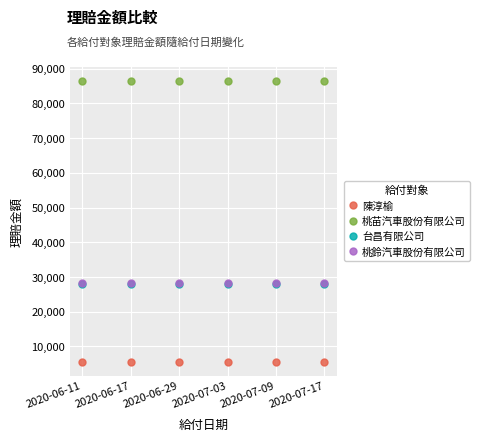

What is the difference between the highest and lowest values at 2020-06-17?

80929